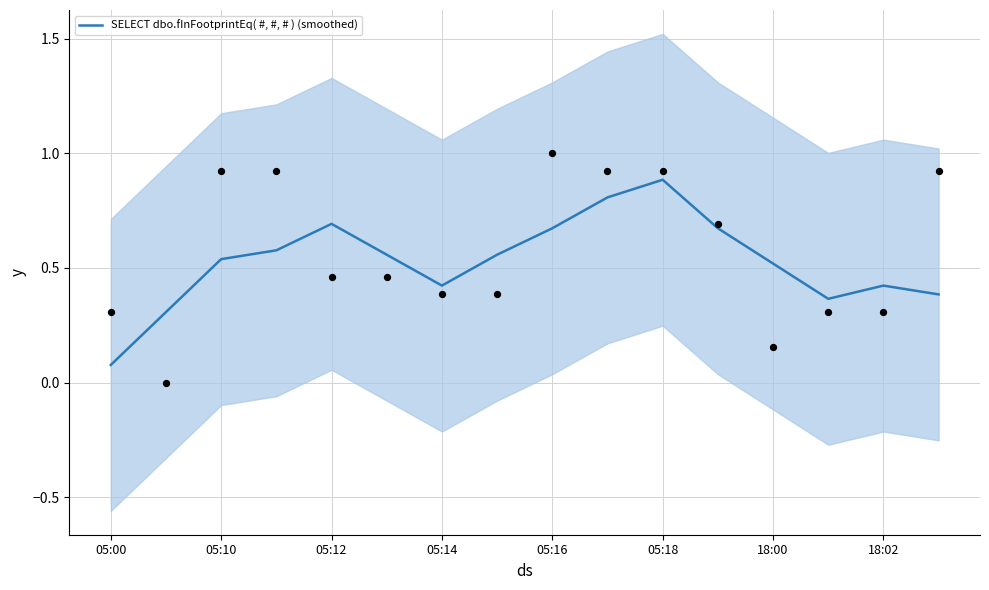

What is the change in value from 05:00 to 9?

+0.7